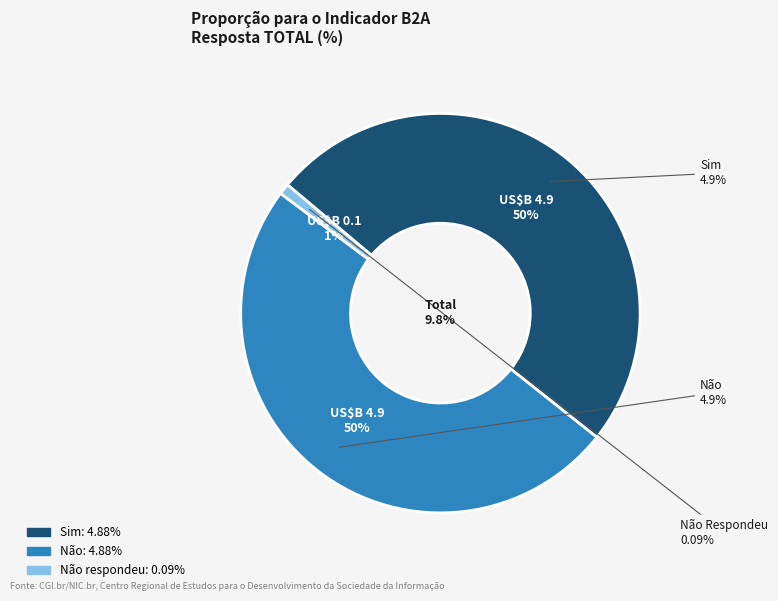

True or false: Não respondeu accounts for 1% of the total.

True